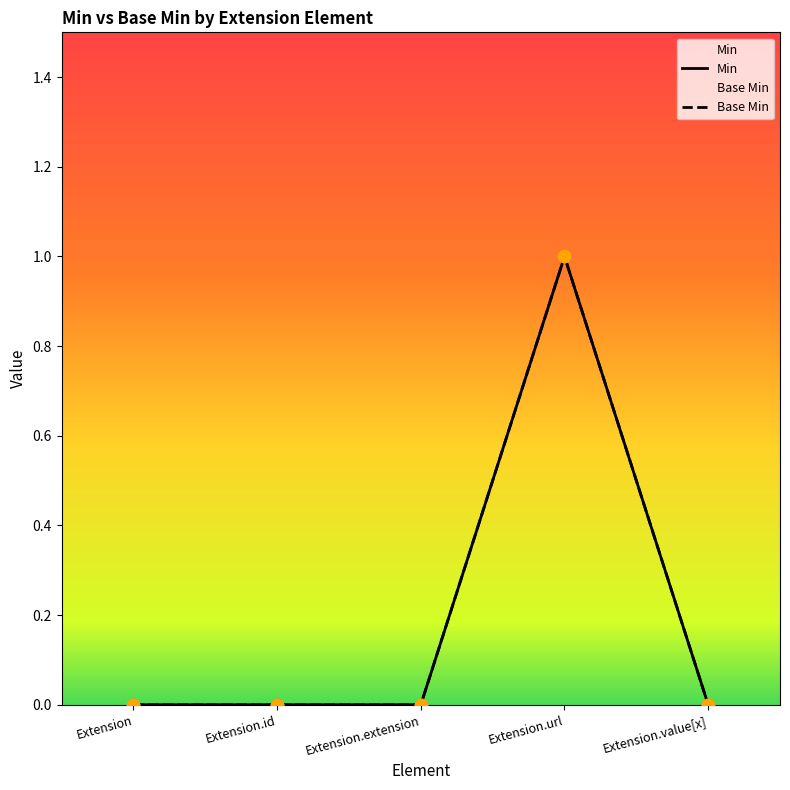

At which category is the sum across all series the highest?

Extension.url